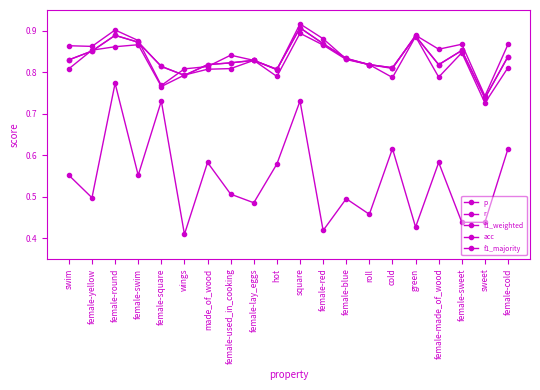

Which series has the largest range (max minus min)?

f1_majority